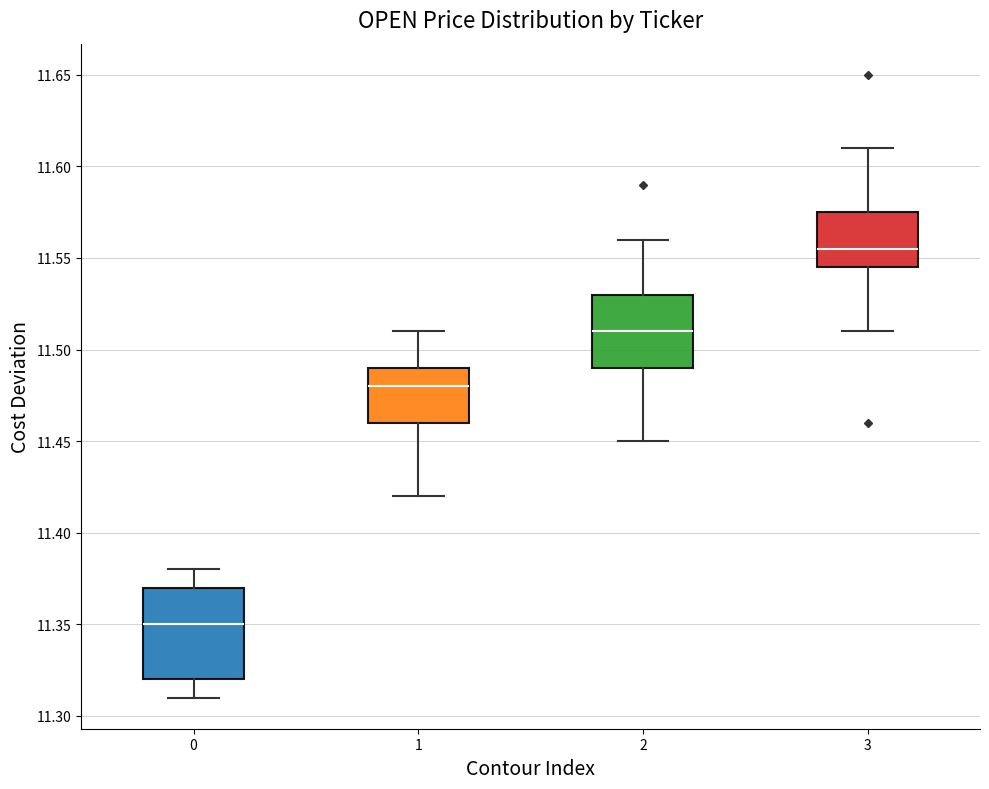

Reading left to right, transcribe this box plot: for each box, give where its median line is, the range the box spans, and where its two whiskers end, as read against the y-axis. The values are not printed on the chart, so give them approximately, as read against the axis.

0: median 11.350, box 11.320 to 11.370, whiskers 11.310 to 11.380
1: median 11.480, box 11.460 to 11.490, whiskers 11.420 to 11.510
2: median 11.510, box 11.490 to 11.530, whiskers 11.450 to 11.560
3: median 11.555, box 11.545 to 11.575, whiskers 11.510 to 11.610